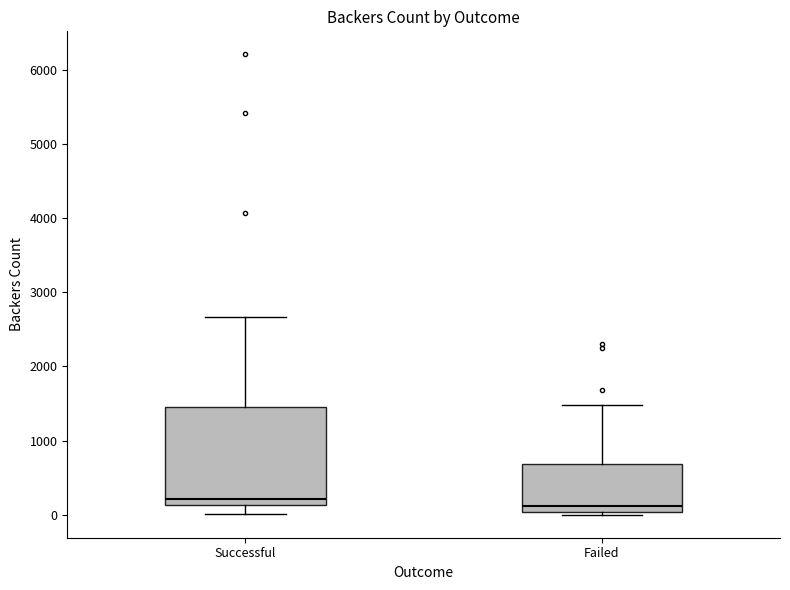

Reading left to right, read every box against the y-axis: the position of its median line, the range the box covers, and the ends of its whiskers. The values are not printed on the chart, so give them approximately, as read against the axis.

Successful: median 200, box 100 to 1400, whiskers 0 to 2700
Failed: median 100, box 0 to 700, whiskers 0 (just below the box's lower edge) to 1500